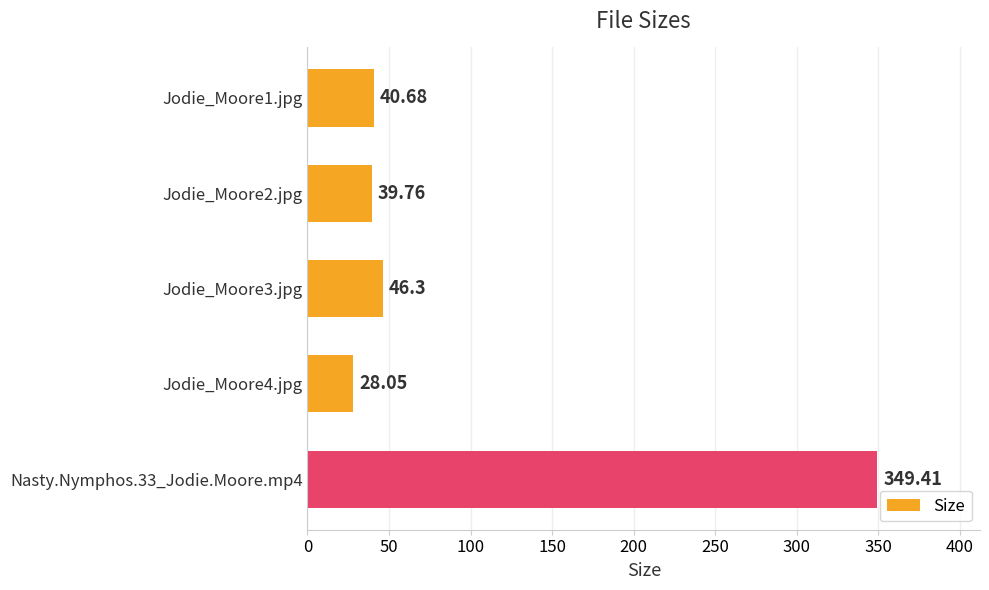

At which category does the chart reach its minimum across all series?

Jodie_Moore4.jpg